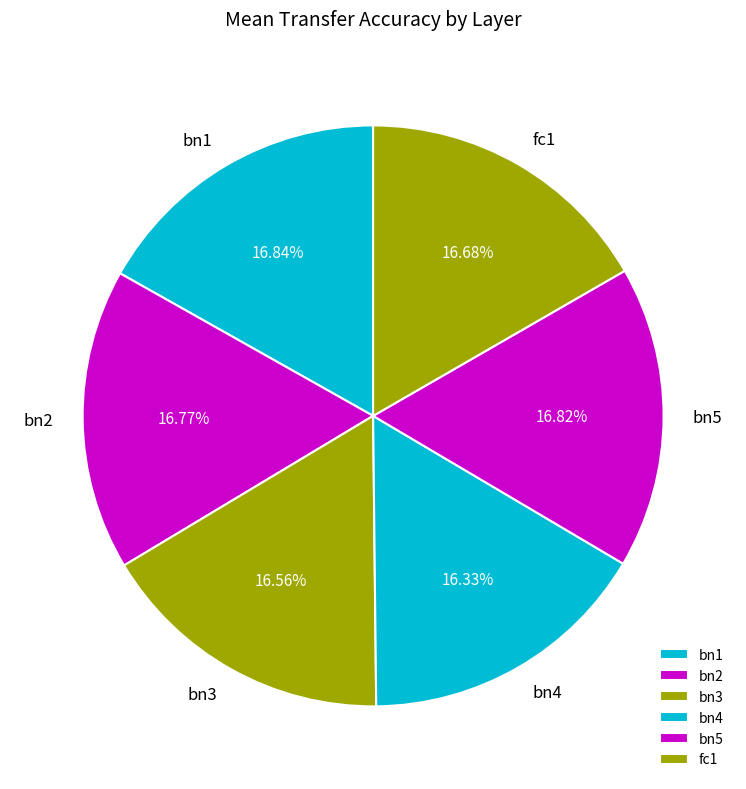

Approximately how many times larger is the value at fc1 compared to bn2?

1.0